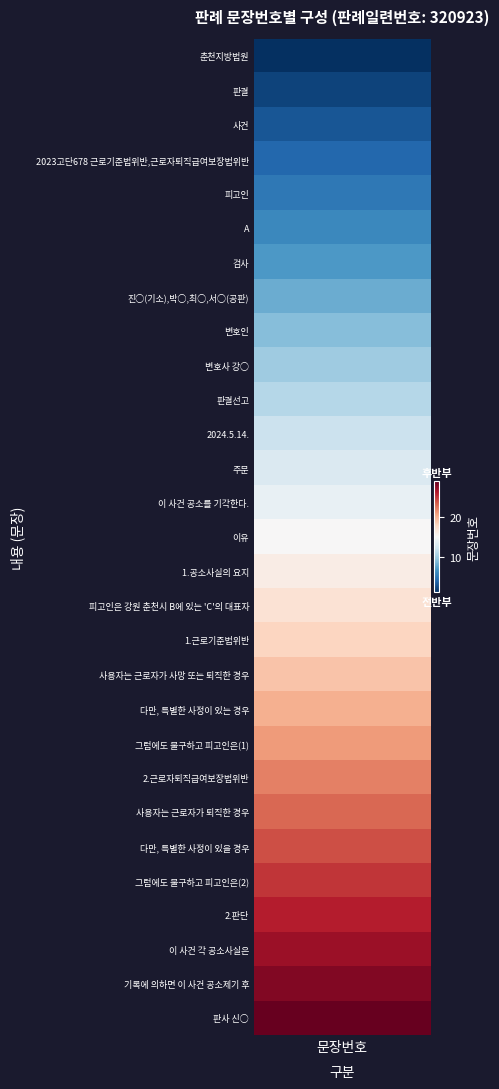

Where does the data first go above 15?

16